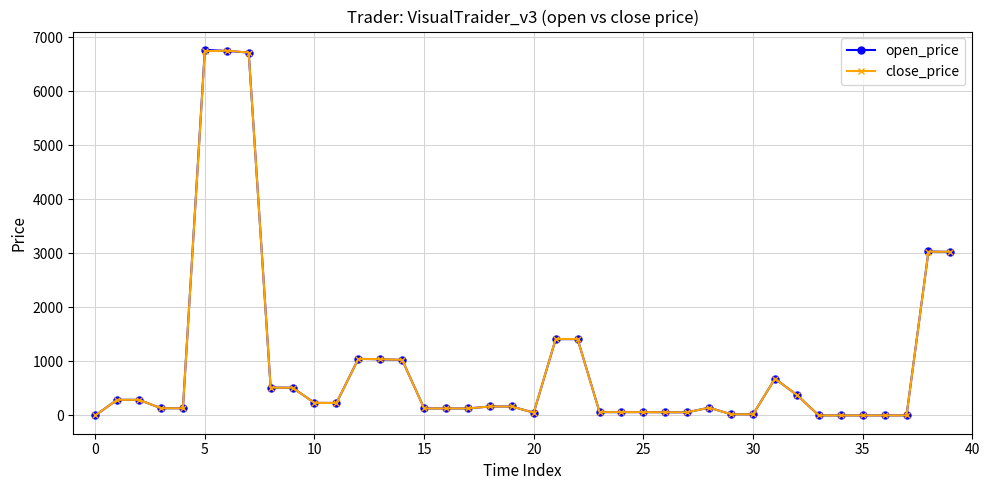

At how many categories does at least one series exceed 3707?

3